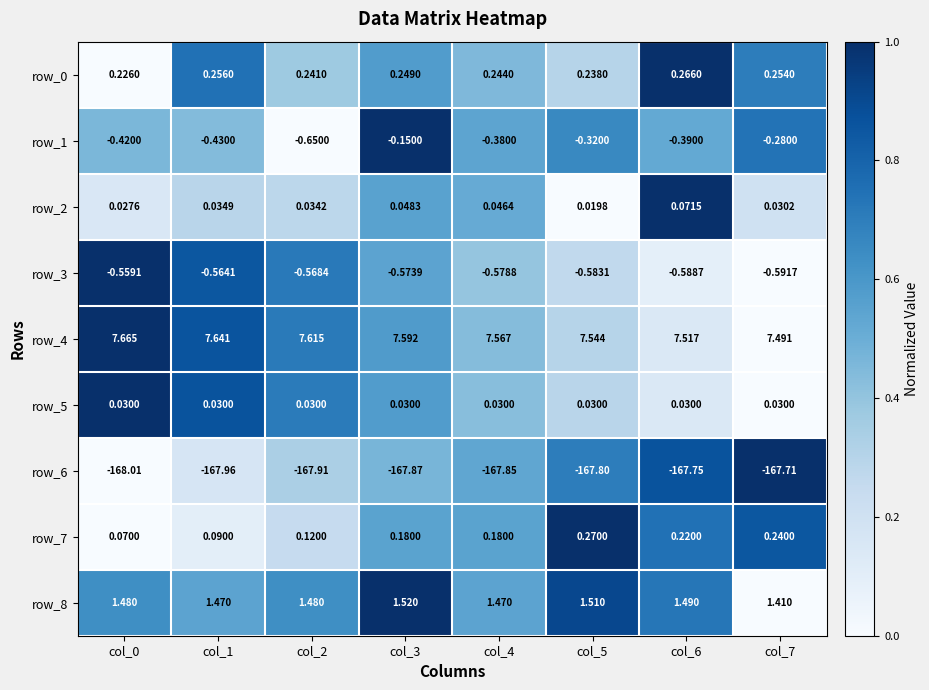

Is the value of row_3 at col_4 greater than the value of row_2 at col_7?

No